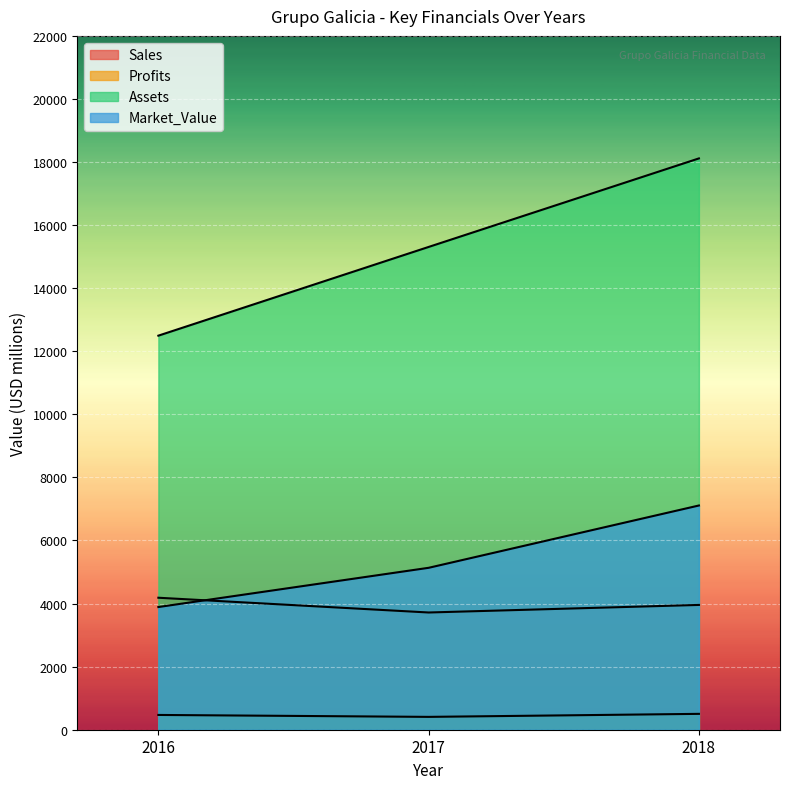

Rank the series by their maximum value, from lowest to highest.

Profits, Sales, Market_Value, Assets